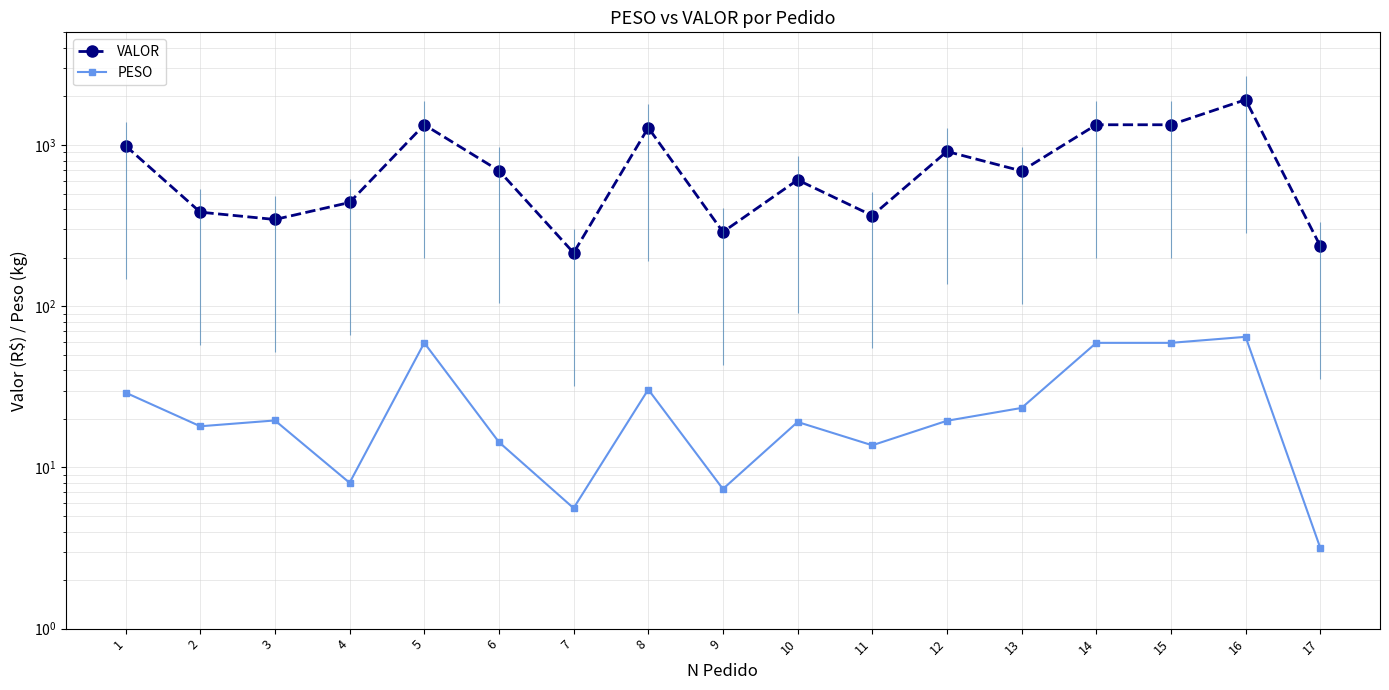

At which label does VALOR first exceed 690?

1